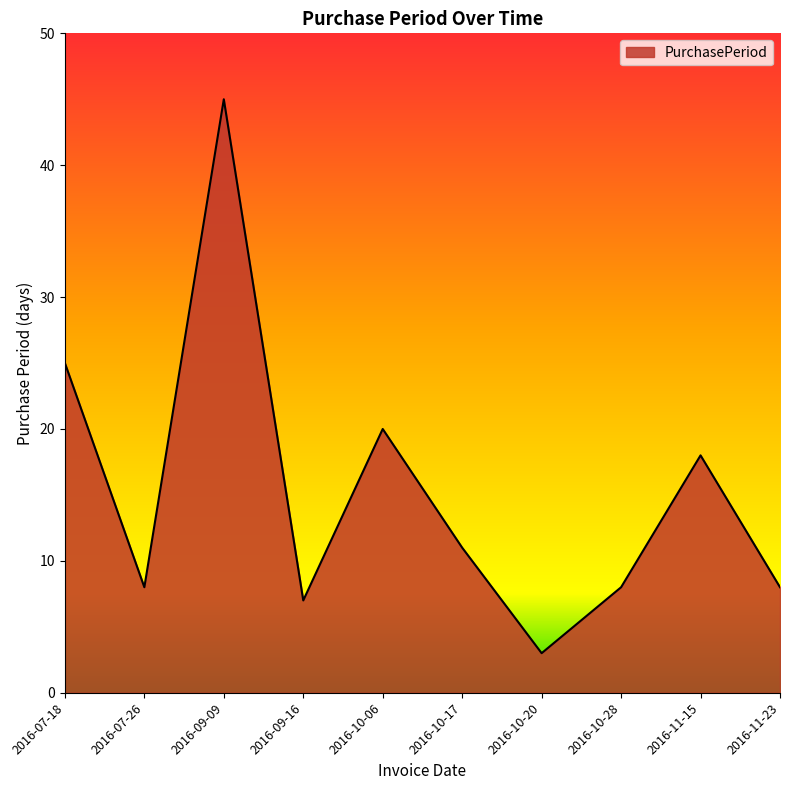

What is the greatest value displayed?

45